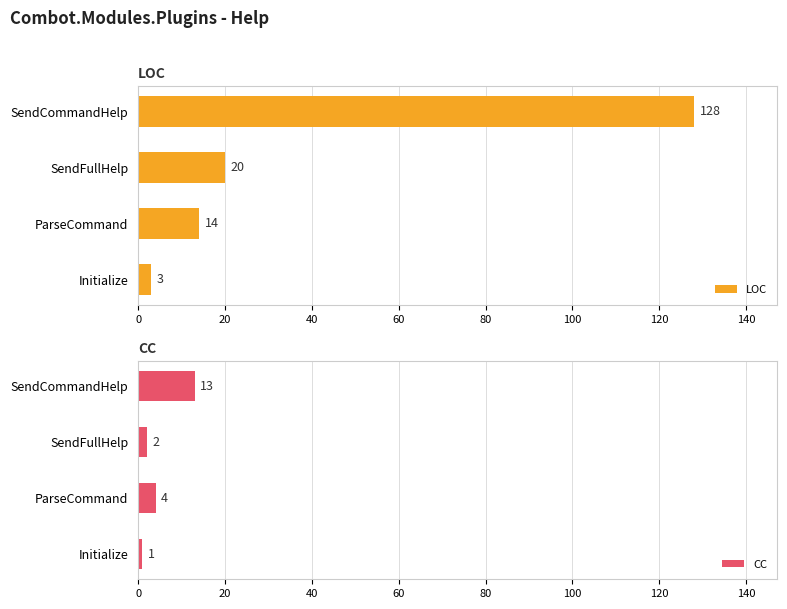

What is the minimum value shown in the chart?

1